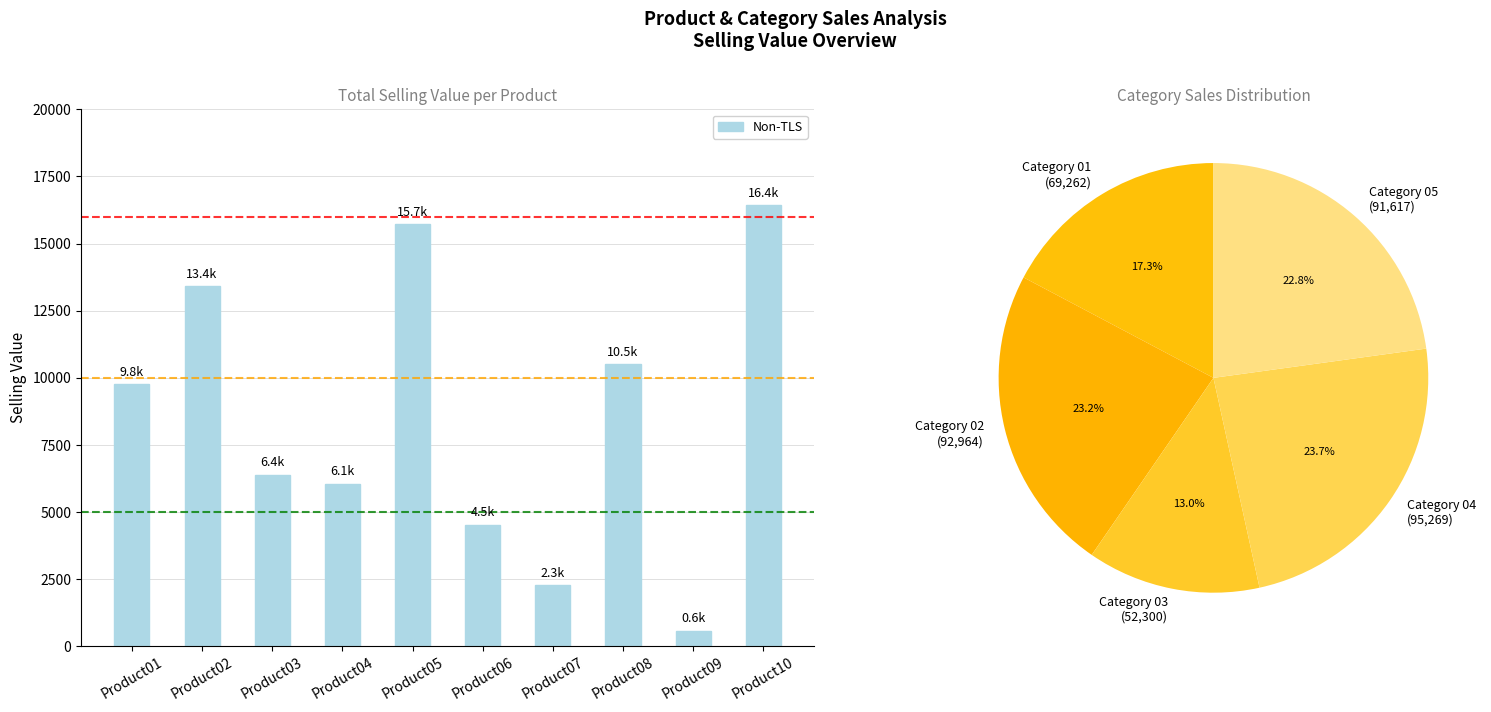

What is the sum of all values?

85689.9